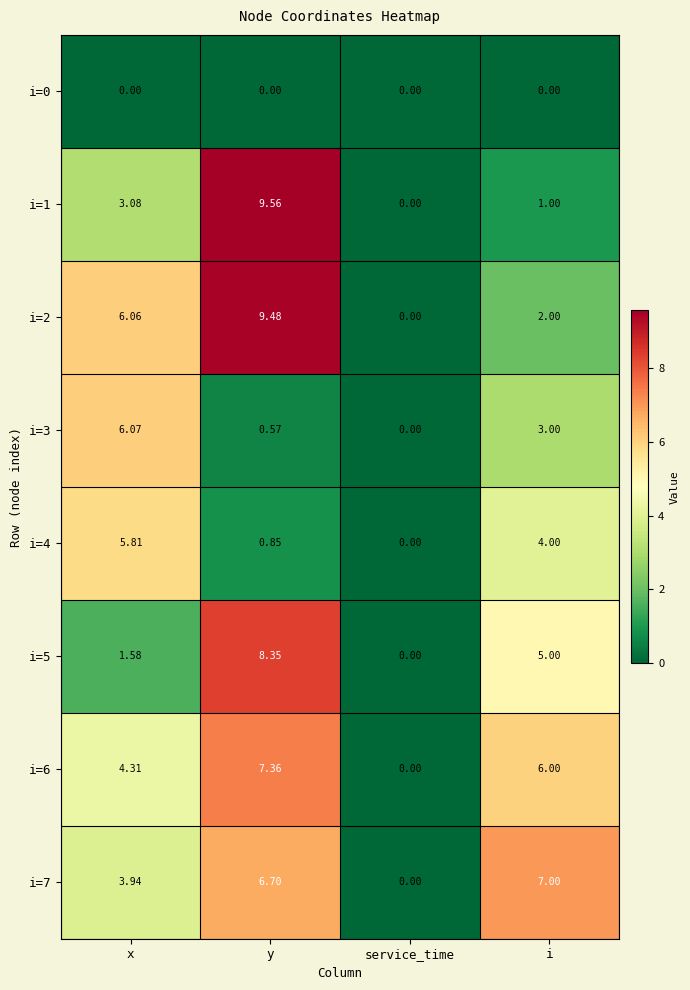

Which category has the highest value across all series?

y